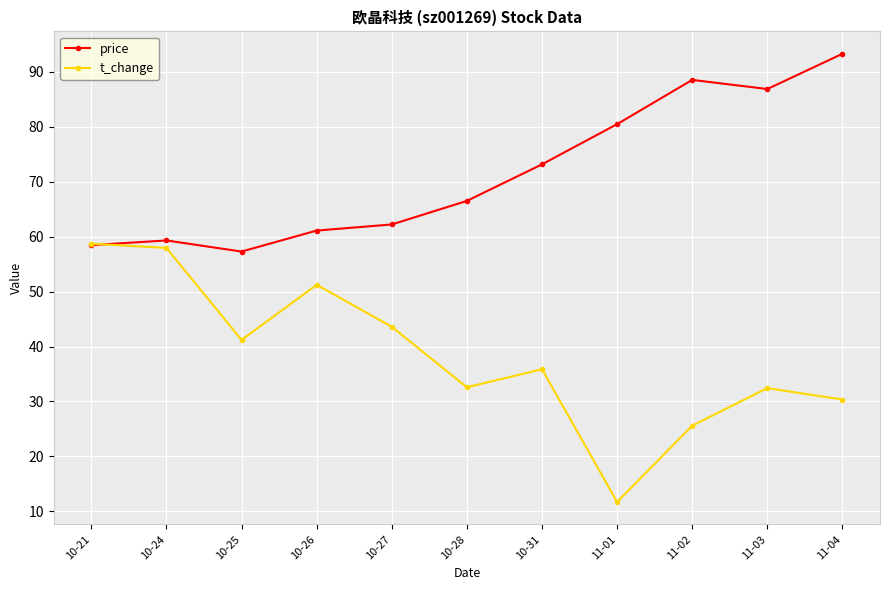

At which label is t_change closest to 35?

10-31